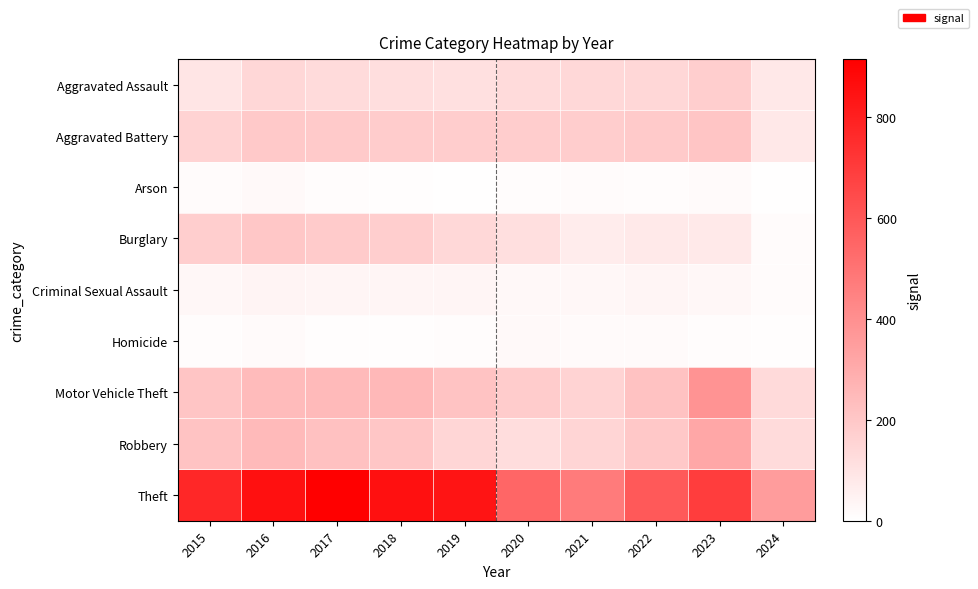

What is the spread (max minus min) of values at 2015?

761